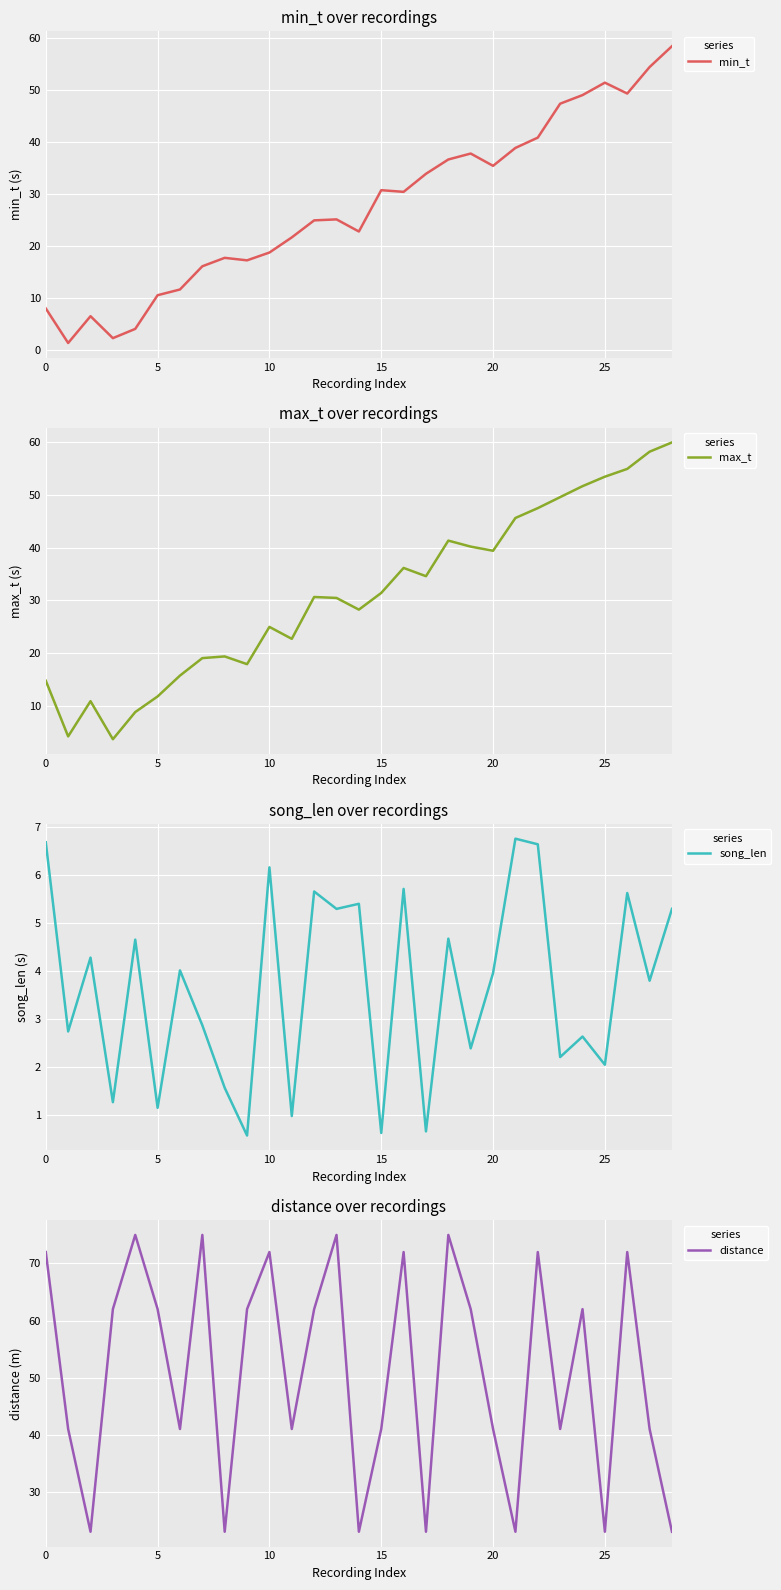

True or false: max_t has a value of 17.7 at 19.

False